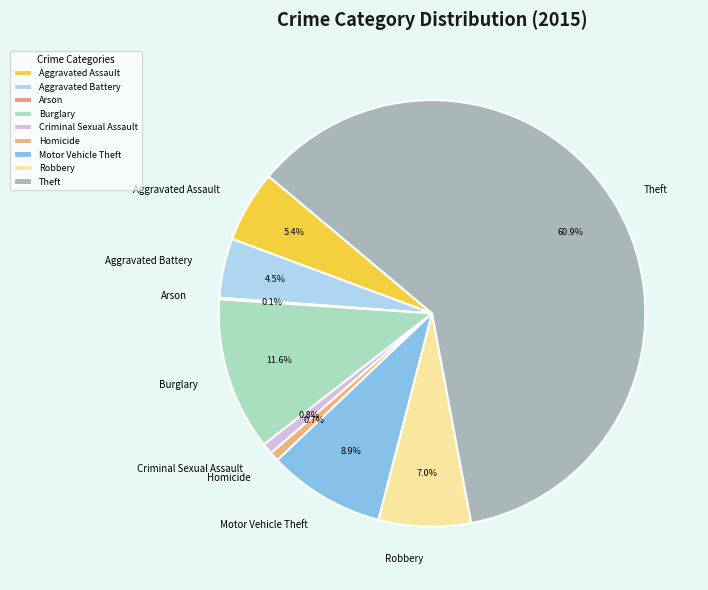

Does Theft represent more than half of the total?

Yes